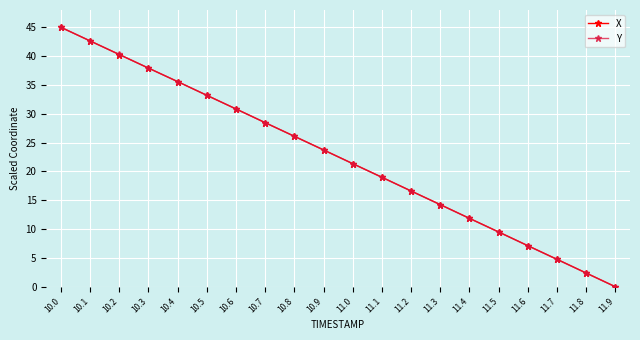

Where does the Y series first go above 23?

10.0